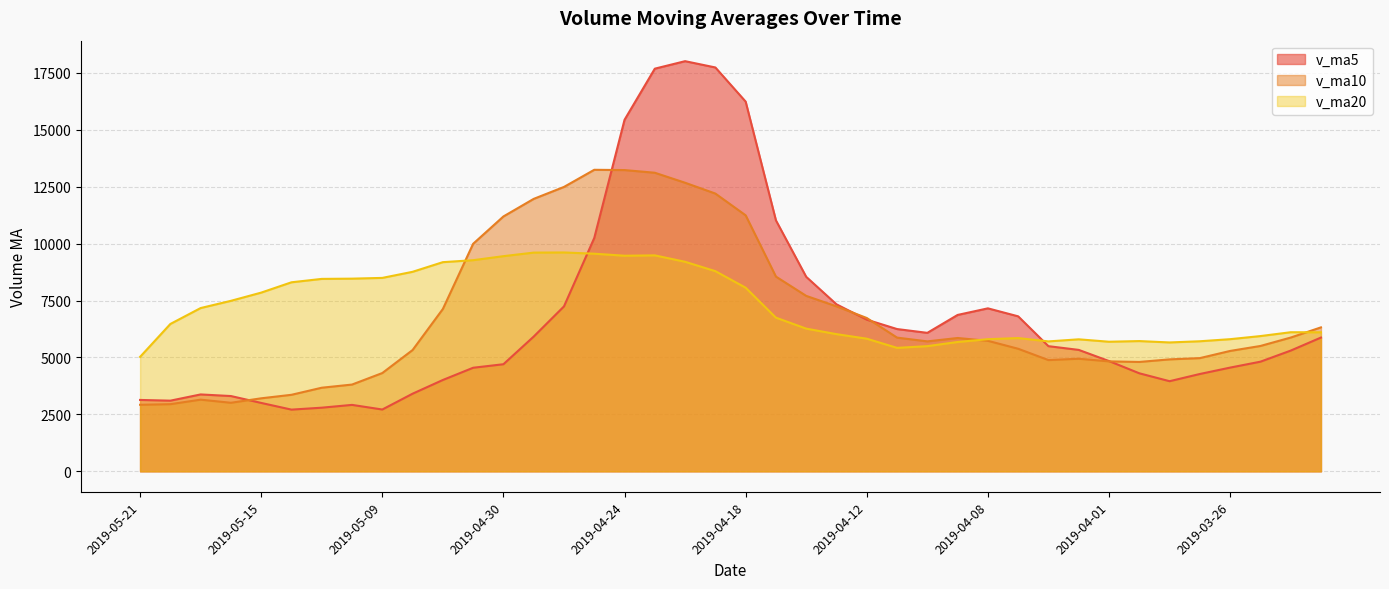

Rank the series at 2019-04-01 from highest to lowest value.

v_ma20, v_ma5, v_ma10